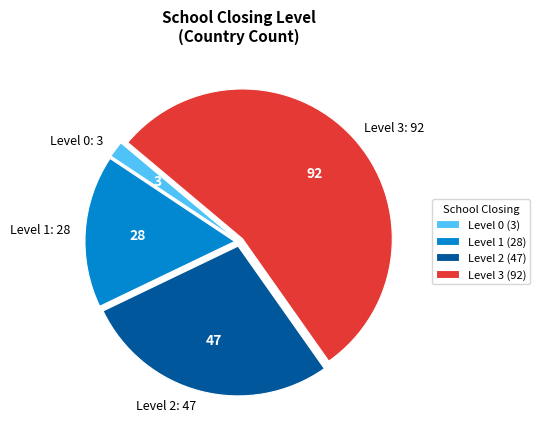

Does any single category account for the majority?

Yes